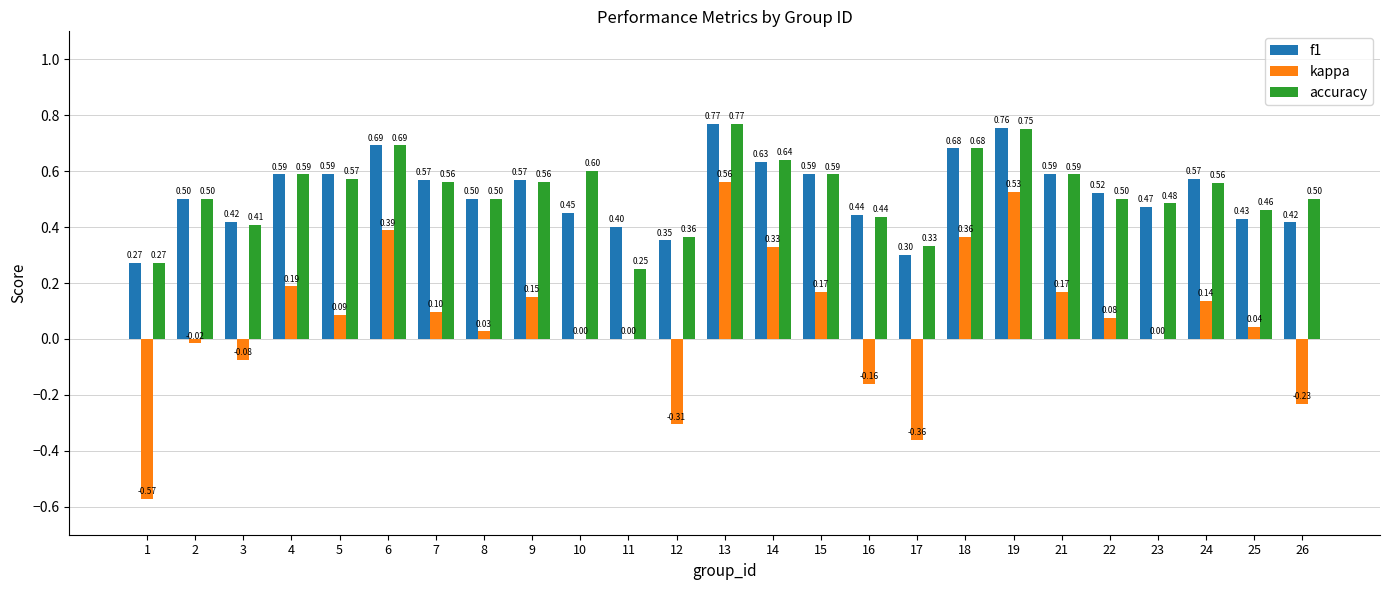

At which category is the sum across all series the highest?

13